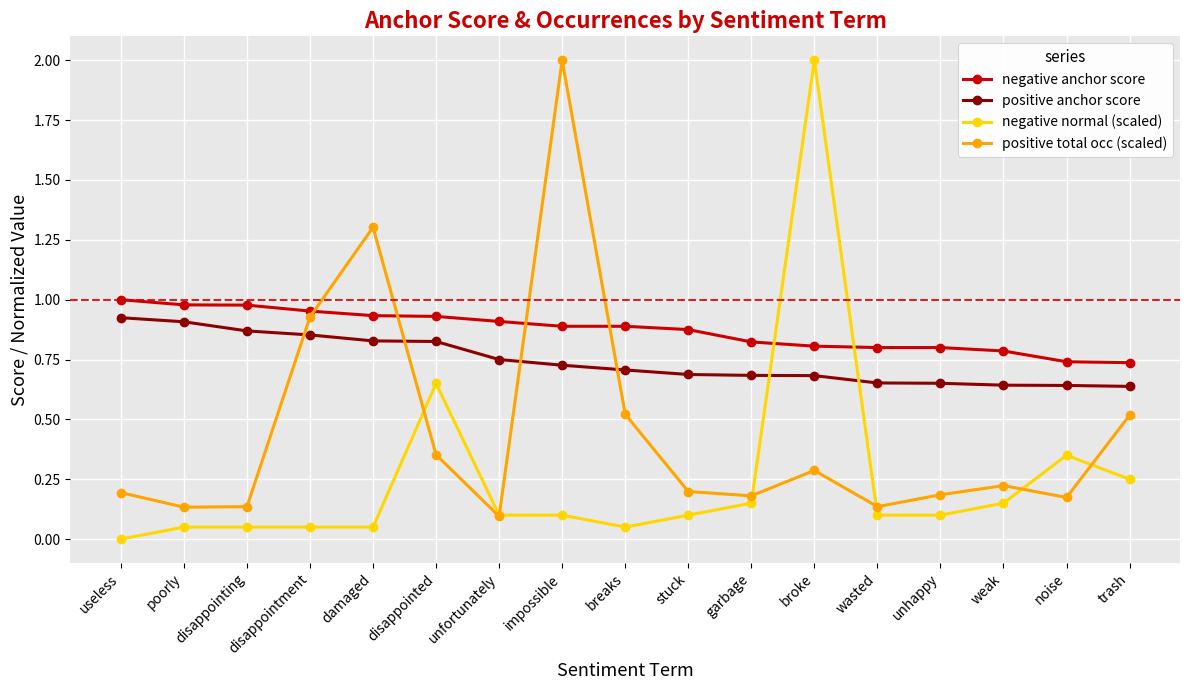

Which series has the widest spread of values?

negative normal (scaled)